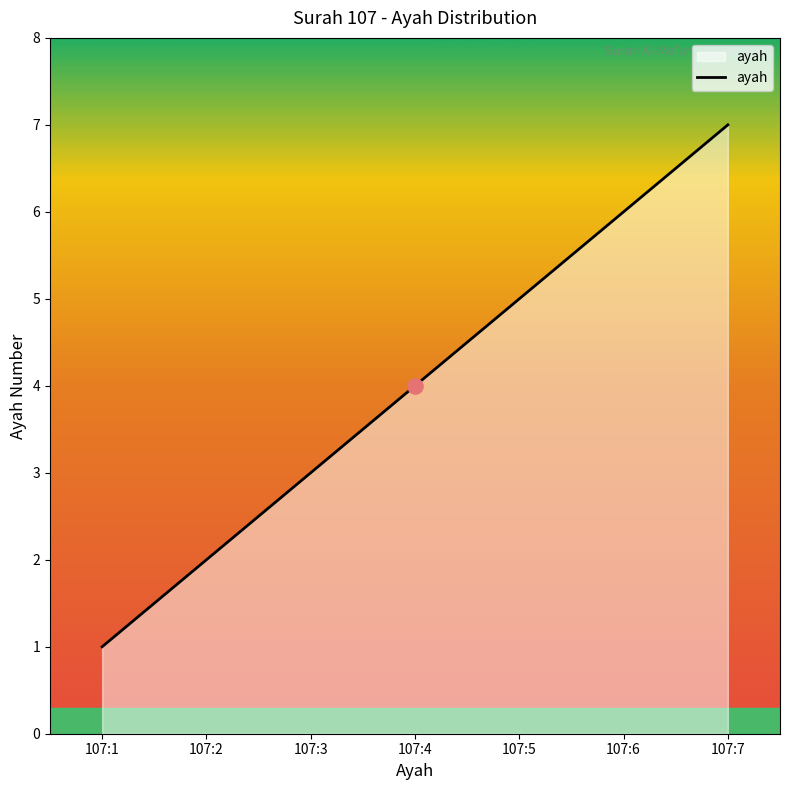

Between 107:7 and 107:4, which is larger?

107:7